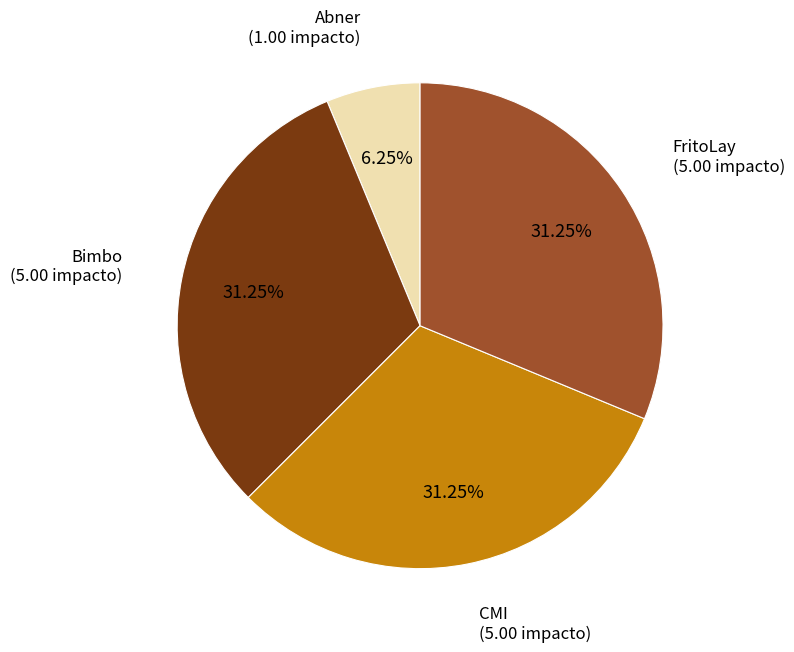

Is there any slice that represents more than half of the pie?

No